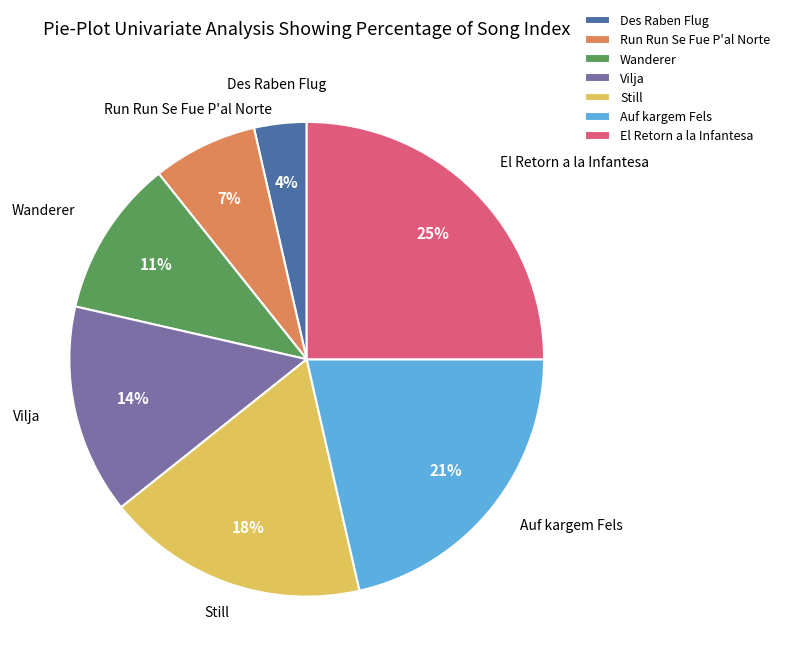

To the nearest percent, what portion does Still represent?

18%